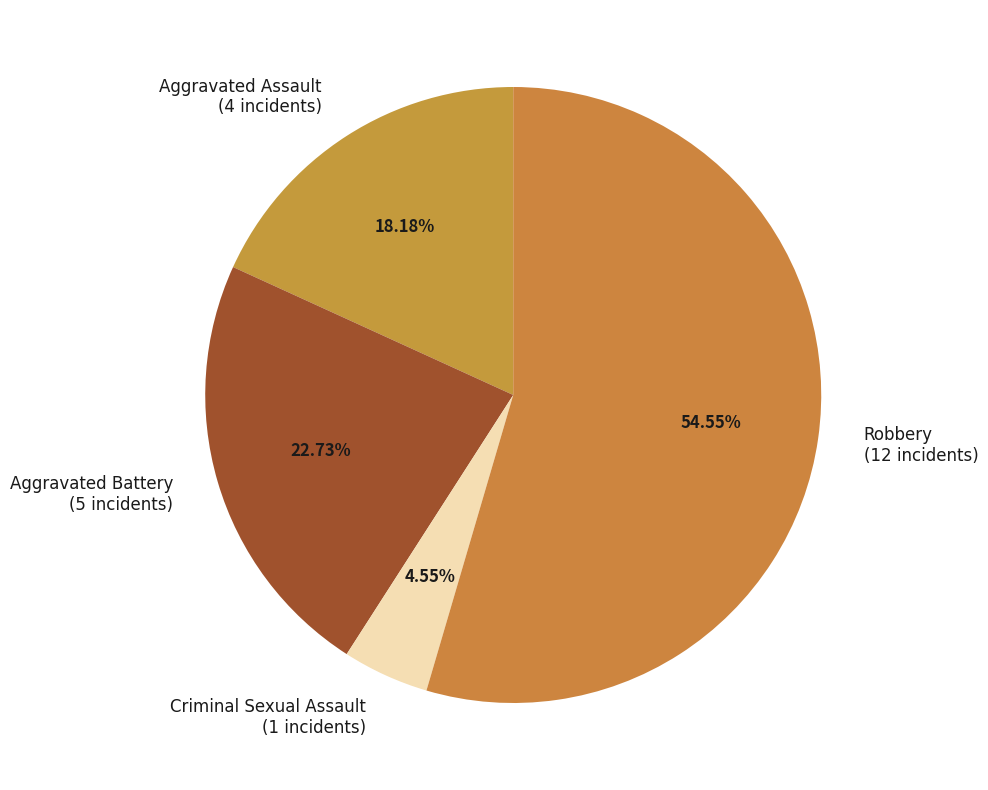

Count the number of slices in the pie.

4